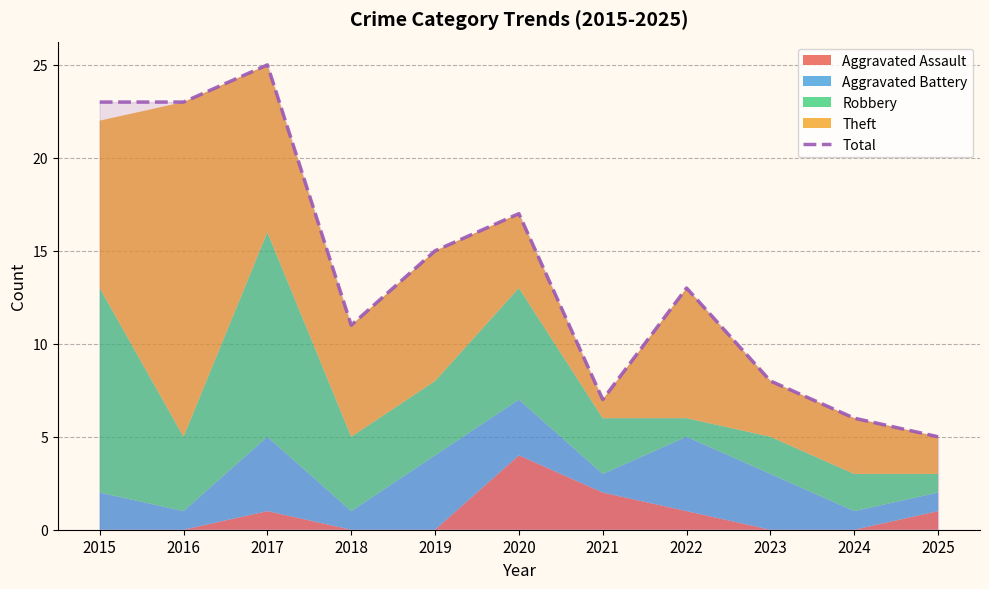

At which label is the value closest to 15?

2019